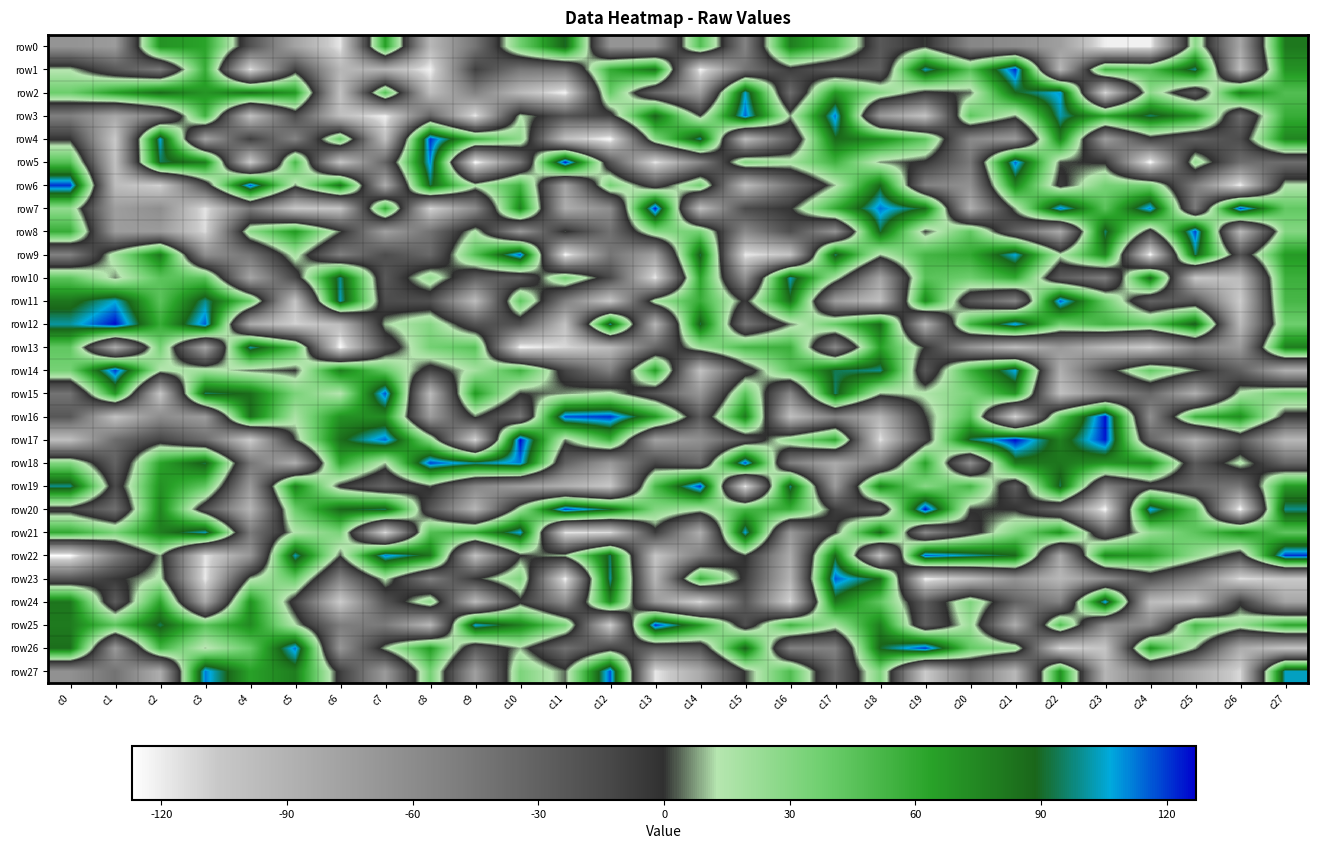

Which series has the largest total across all categories?

row25